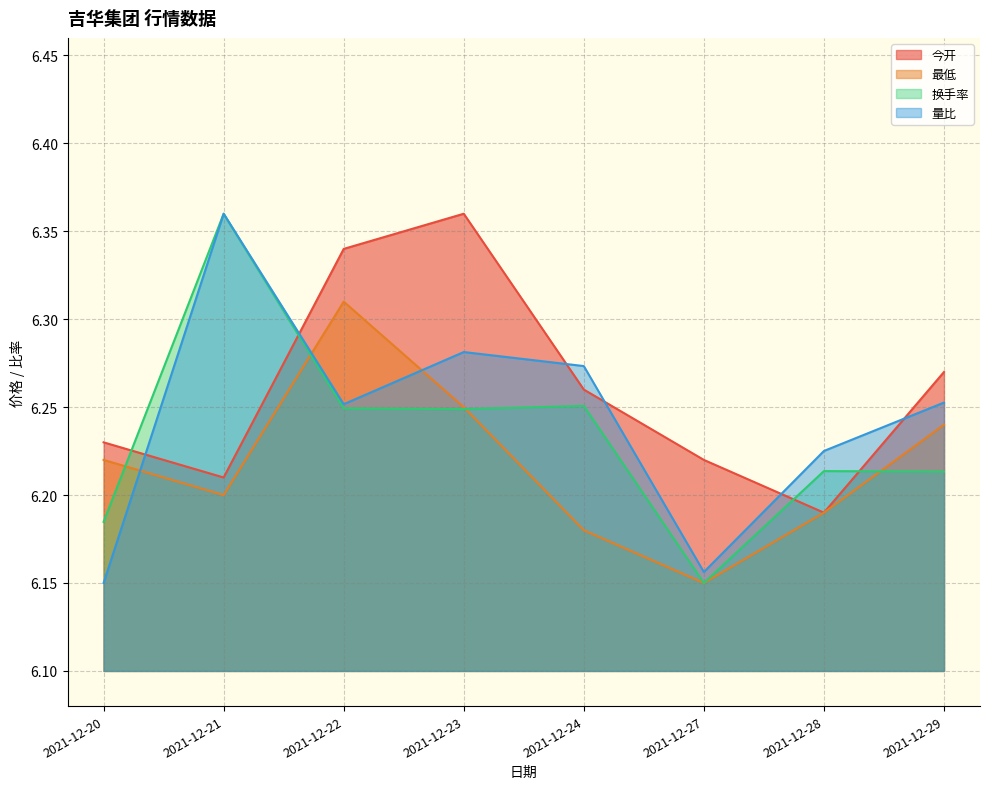

What is the value of the 换手率 point at the 1st from the left?

6.2